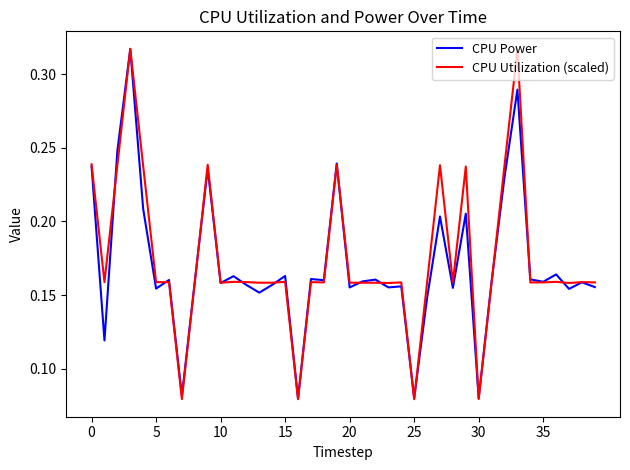

What are all the series names shown in the legend?

CPU Power, CPU Utilization (scaled)